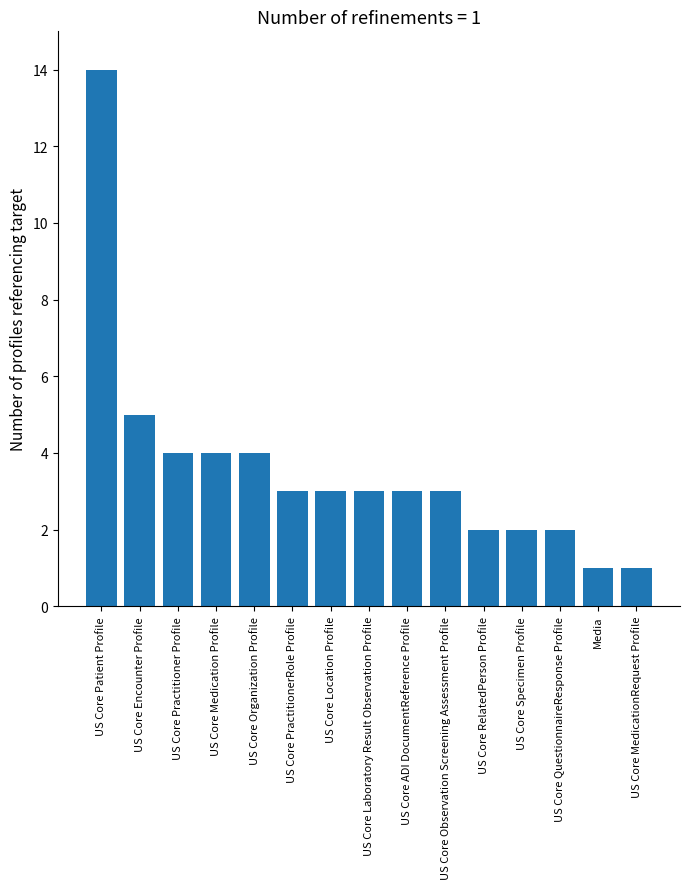

True or false: the data shows 4 at US Core Medication Profile.

True